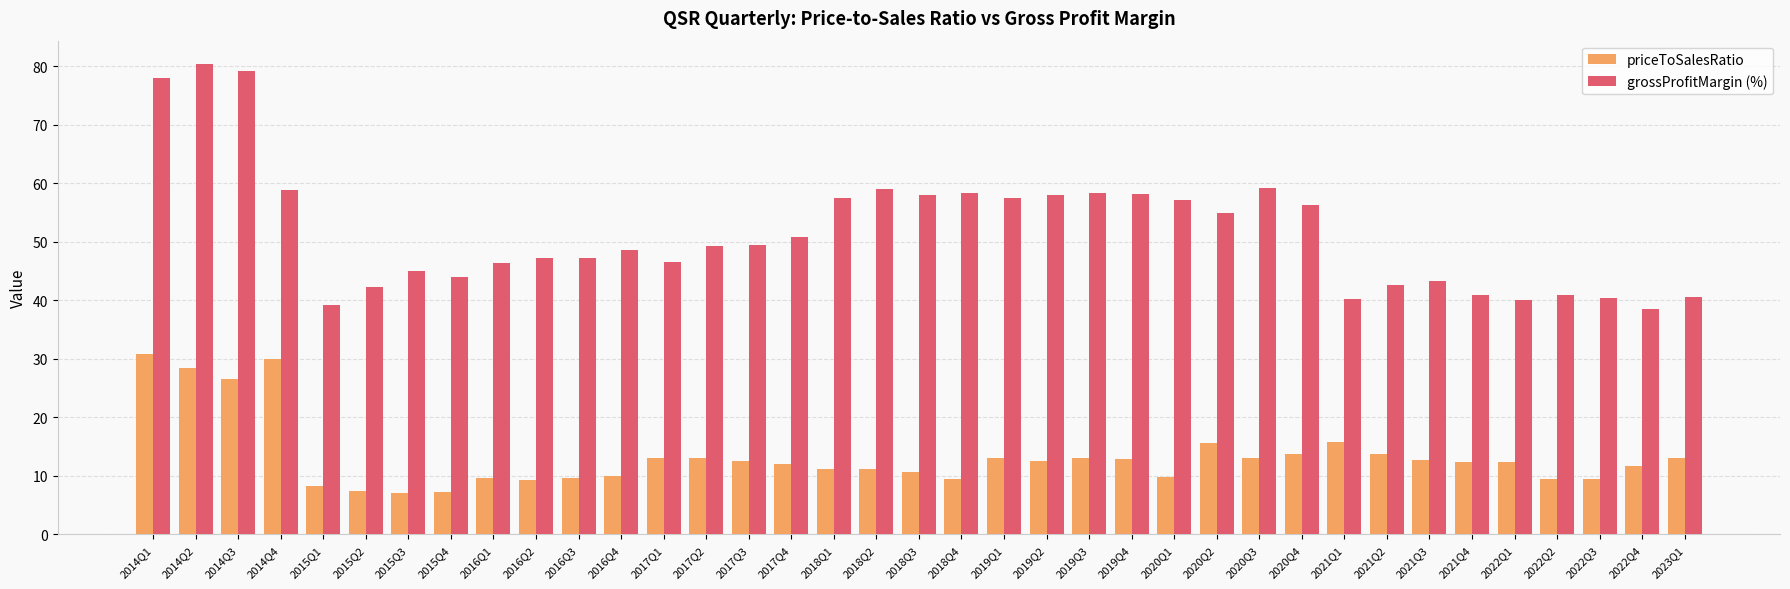

What is the sum of all priceToSalesRatio values?

492.2